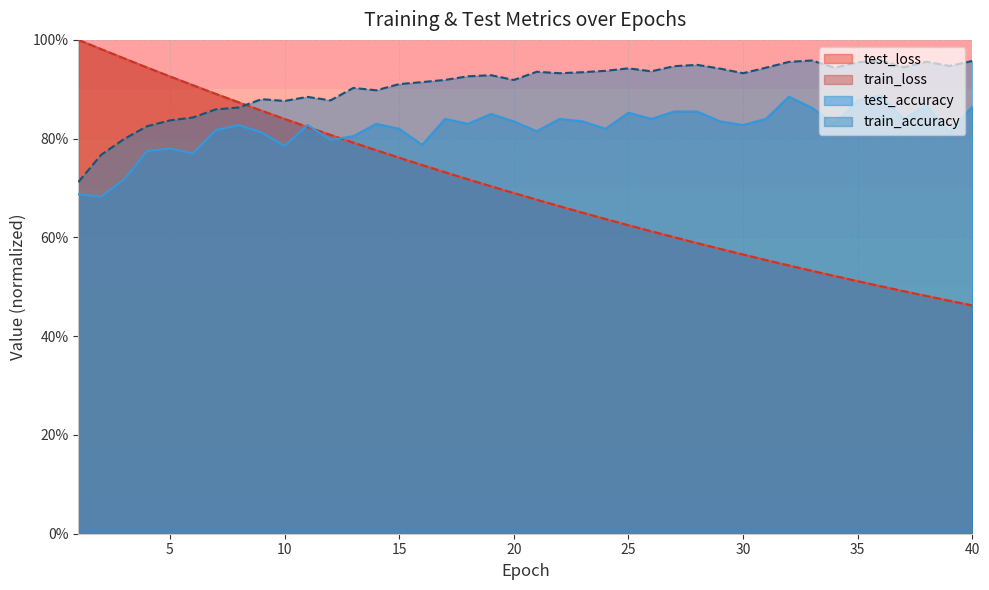

What is the difference between the train_loss values at 7 and 27?

0.3